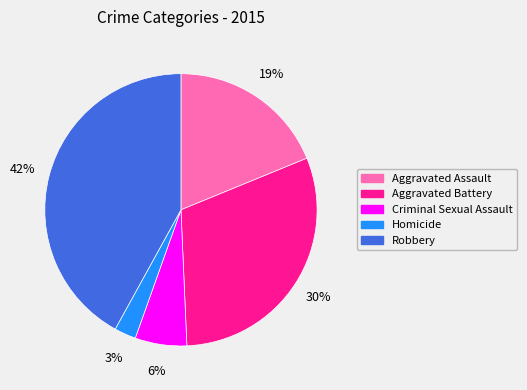

Do Robbery and Aggravated Battery together represent more than half of the pie?

Yes